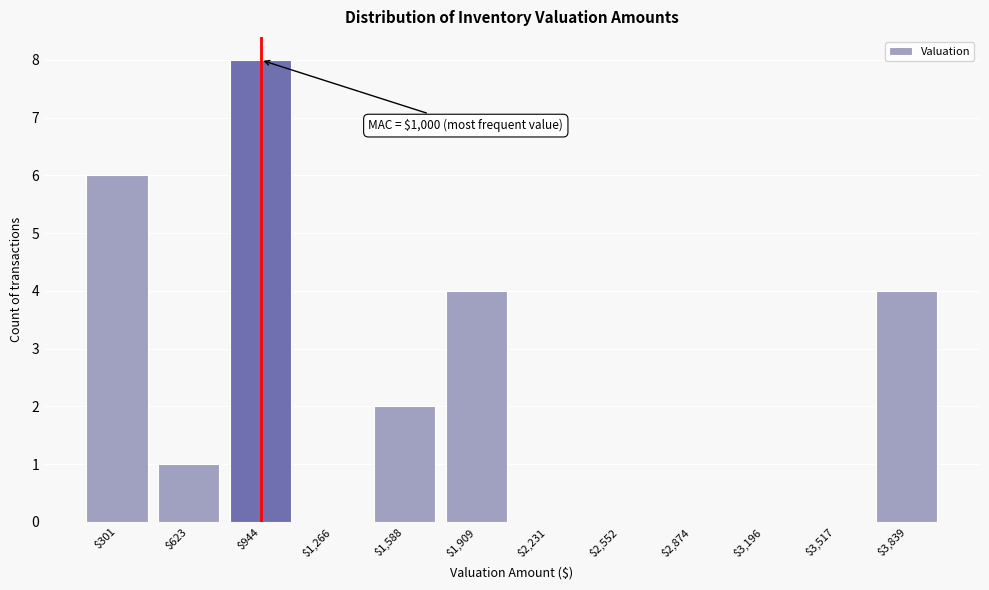

True or false: the data shows 8 at $944.

True